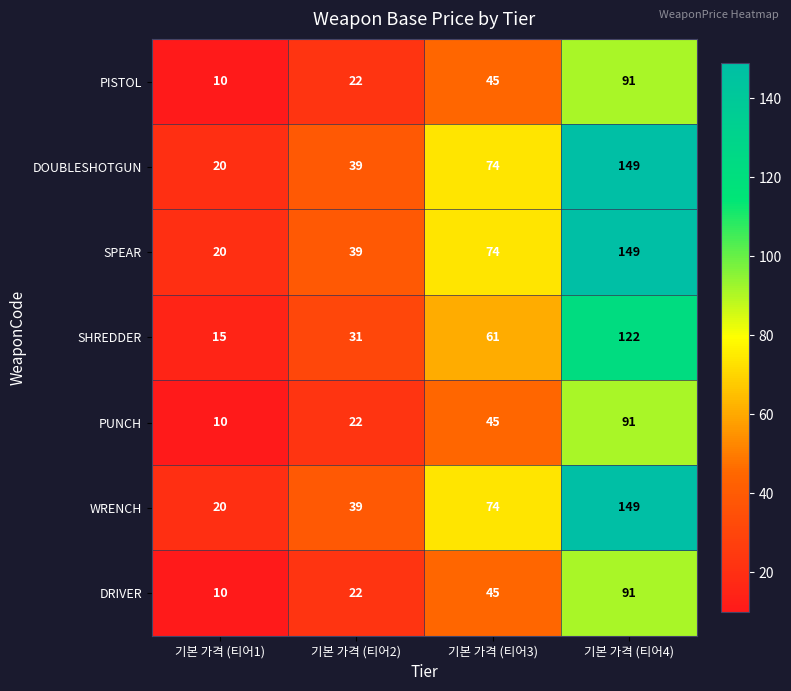

Is the value of SPEAR at 기본 가격 (티어4) greater than the value of PISTOL at 기본 가격 (티어2)?

Yes